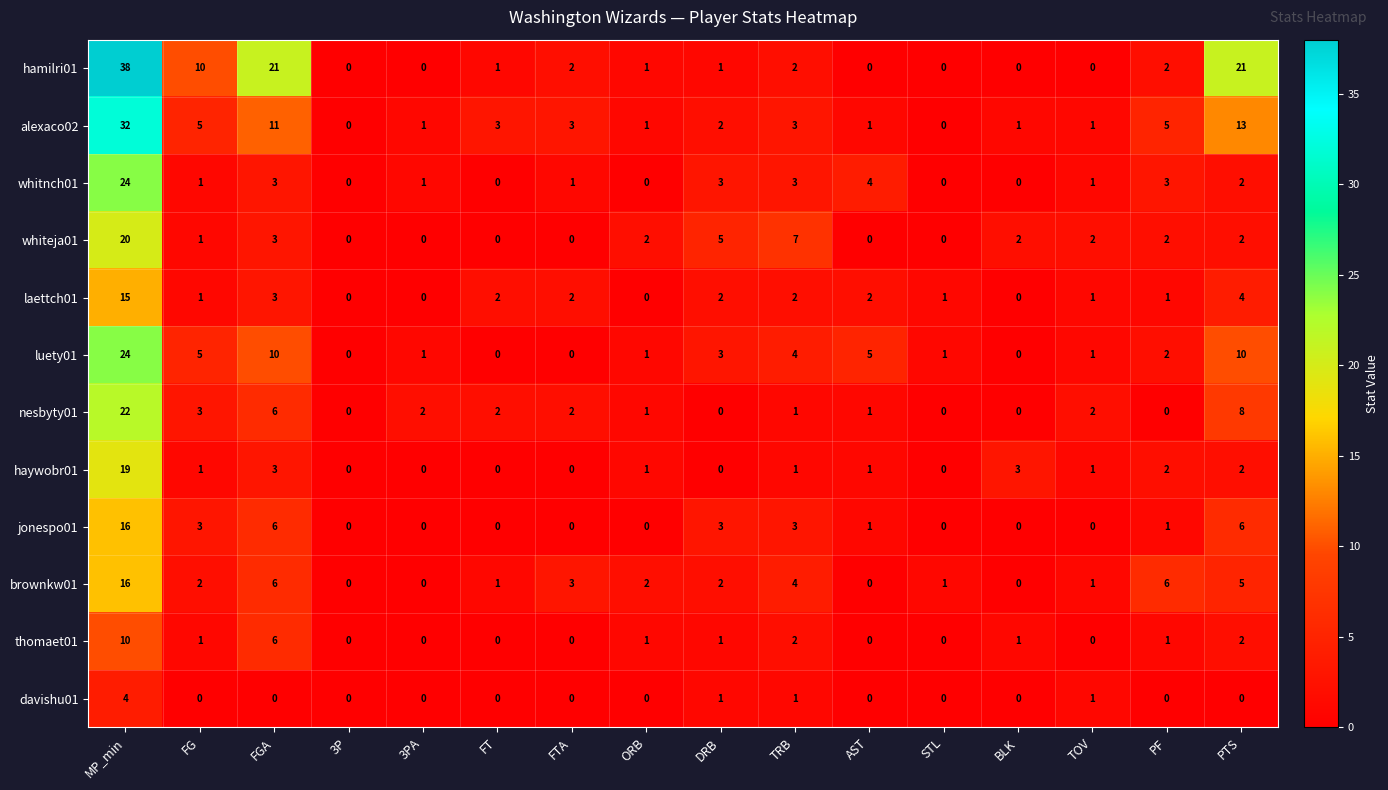

Is it true that brownkw01 equals 1 at ORB?

False